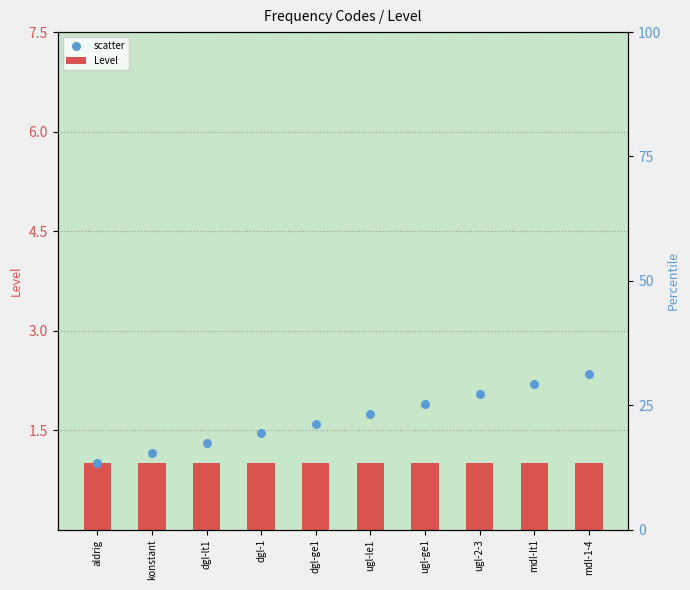

What is the total value across all series at dgl-ge1?

2.6